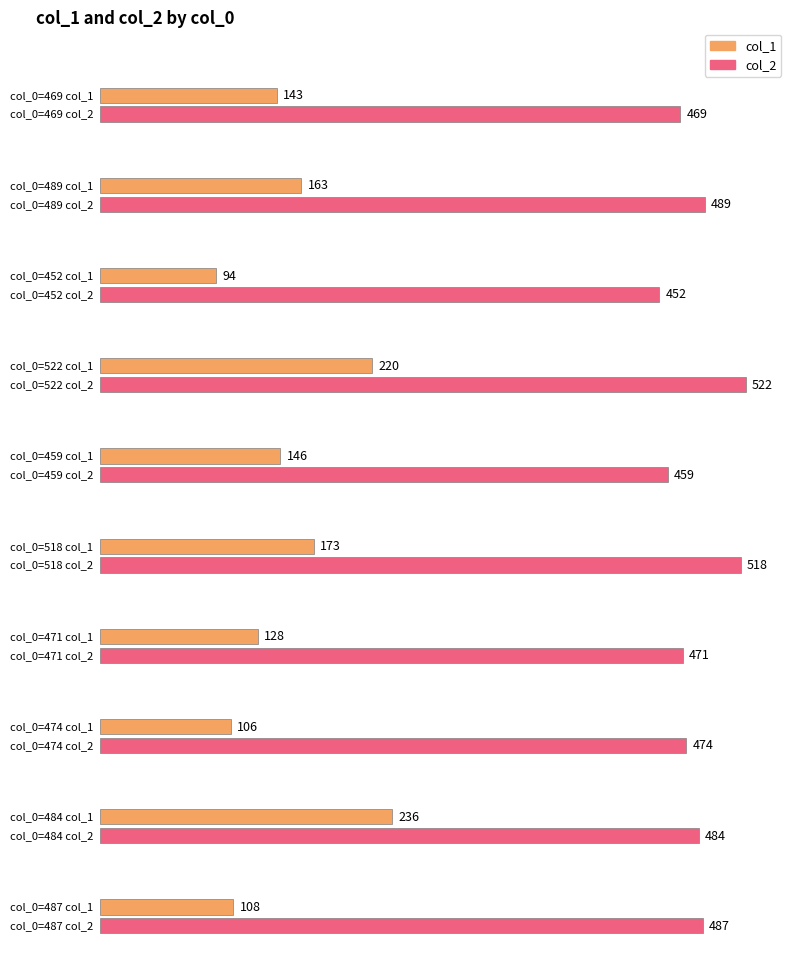

At which category is the sum across all series the highest?

522